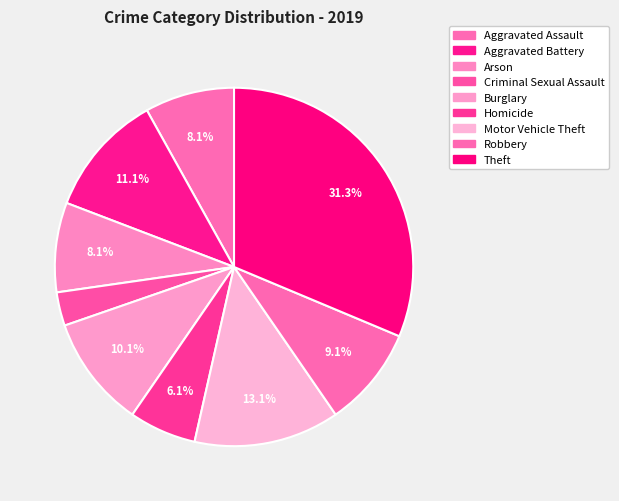

How many segments does this pie chart have?

9